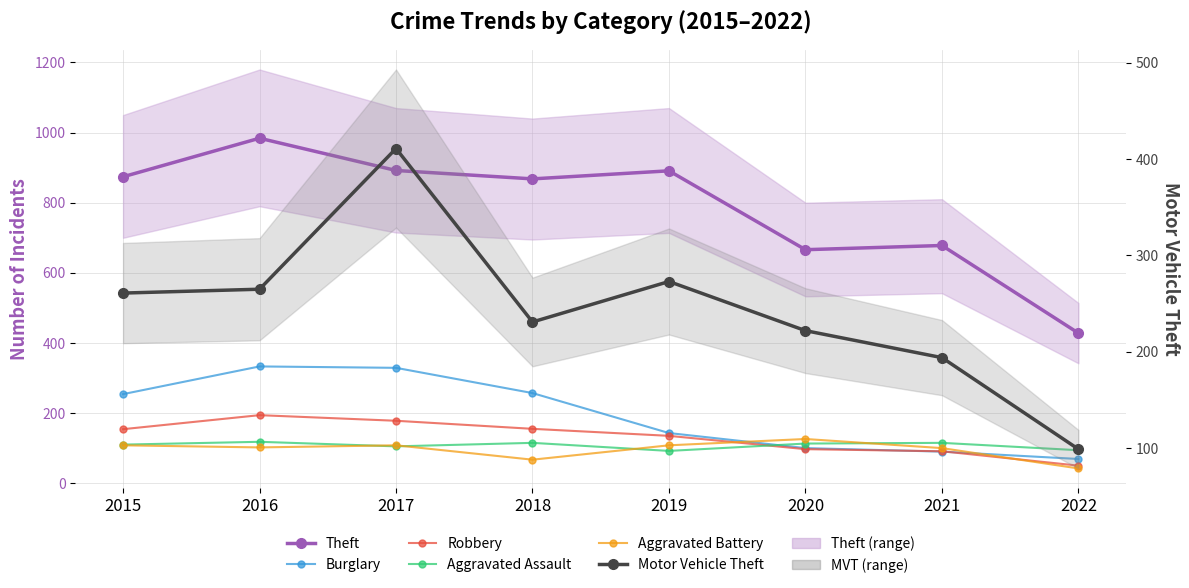

What is the total value across all series at 2016?

1996